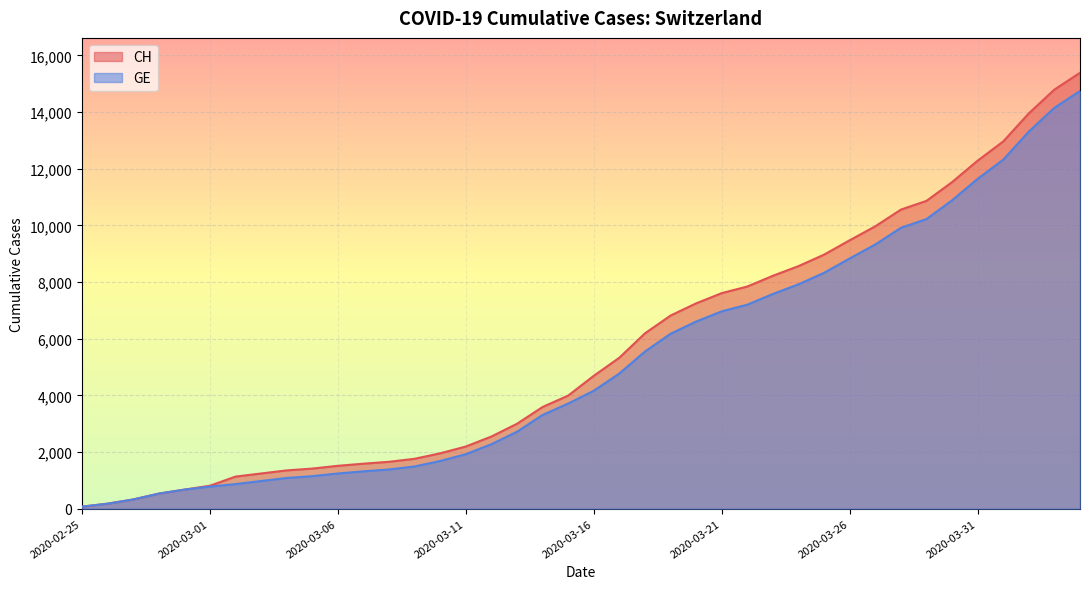

How many data points does each series have?

40